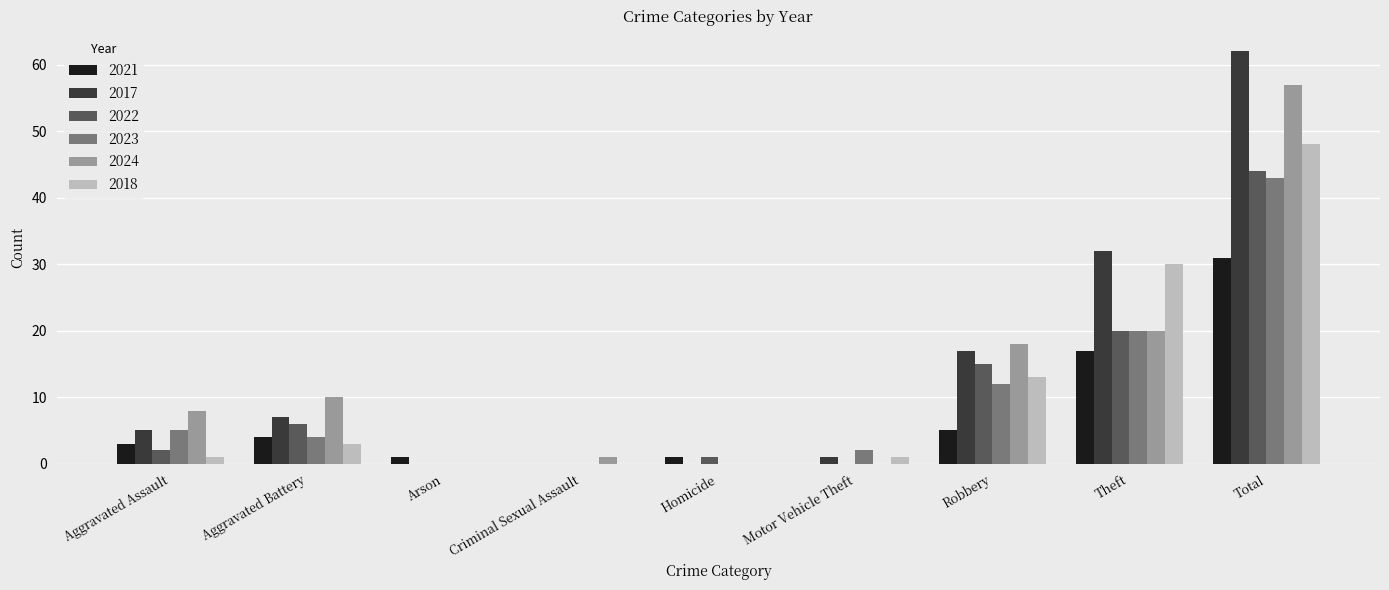

At which category is the sum across all series the highest?

Total